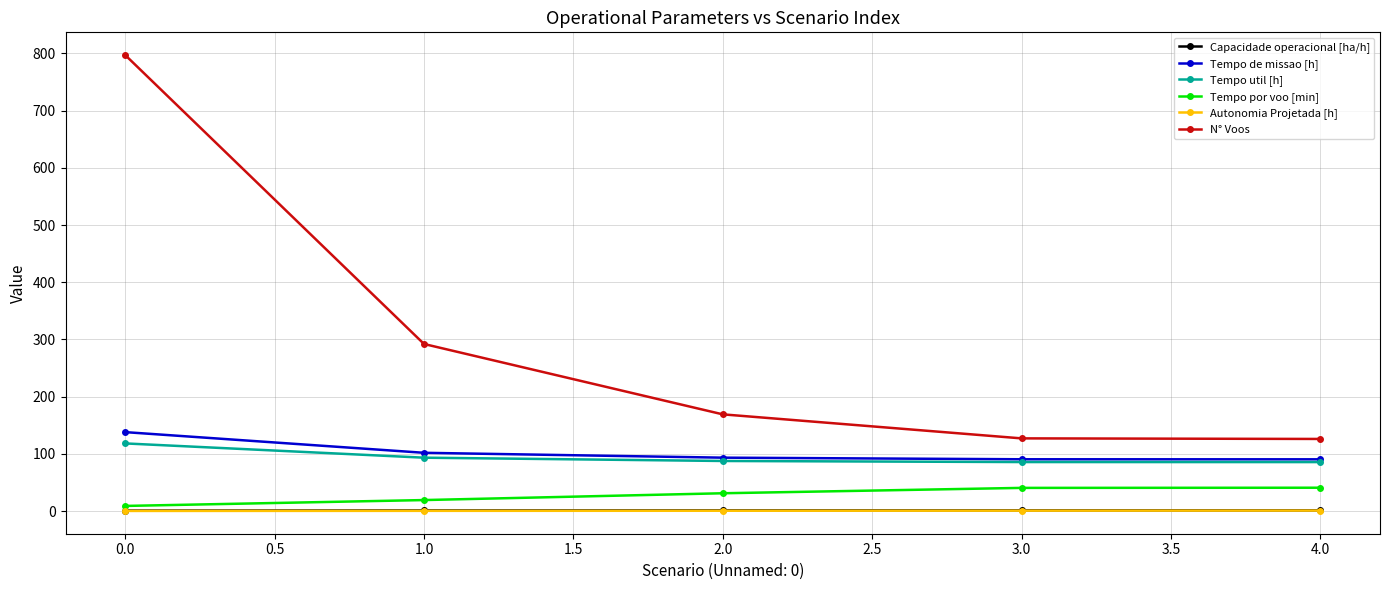

How many lines are shown in the chart?

6